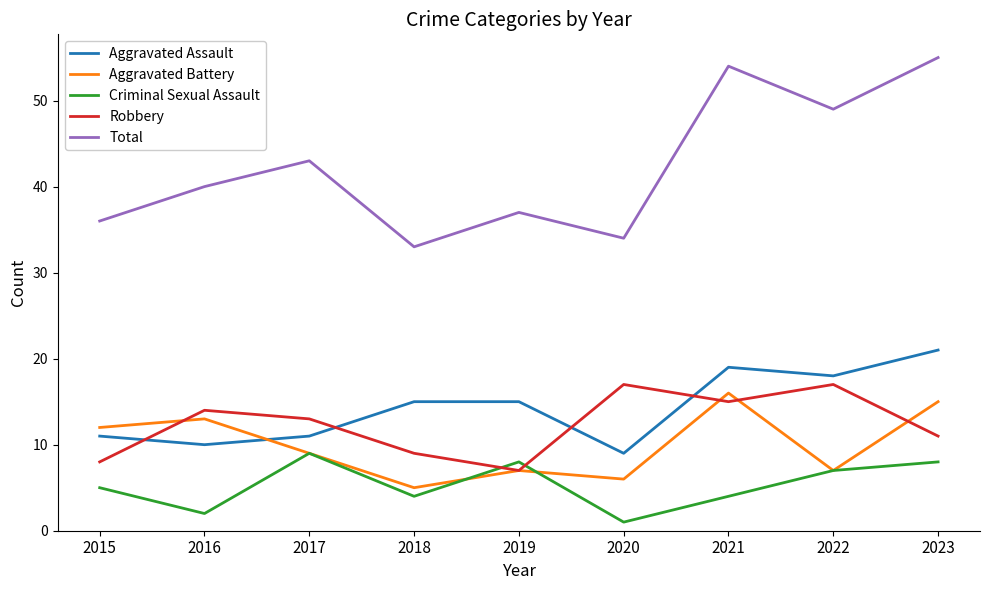

The value of Aggravated Battery at 2015 is 17. True or false?

False